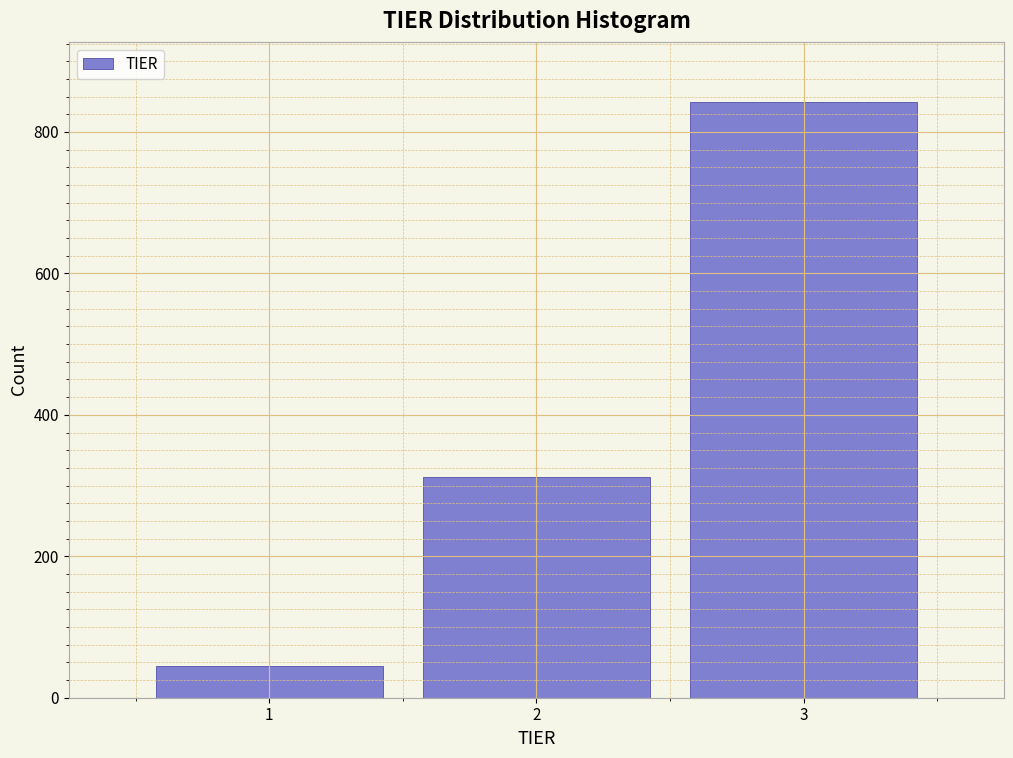

Reading left to right, transcribe all the data shown in this chart.

1=45	2=312	3=843